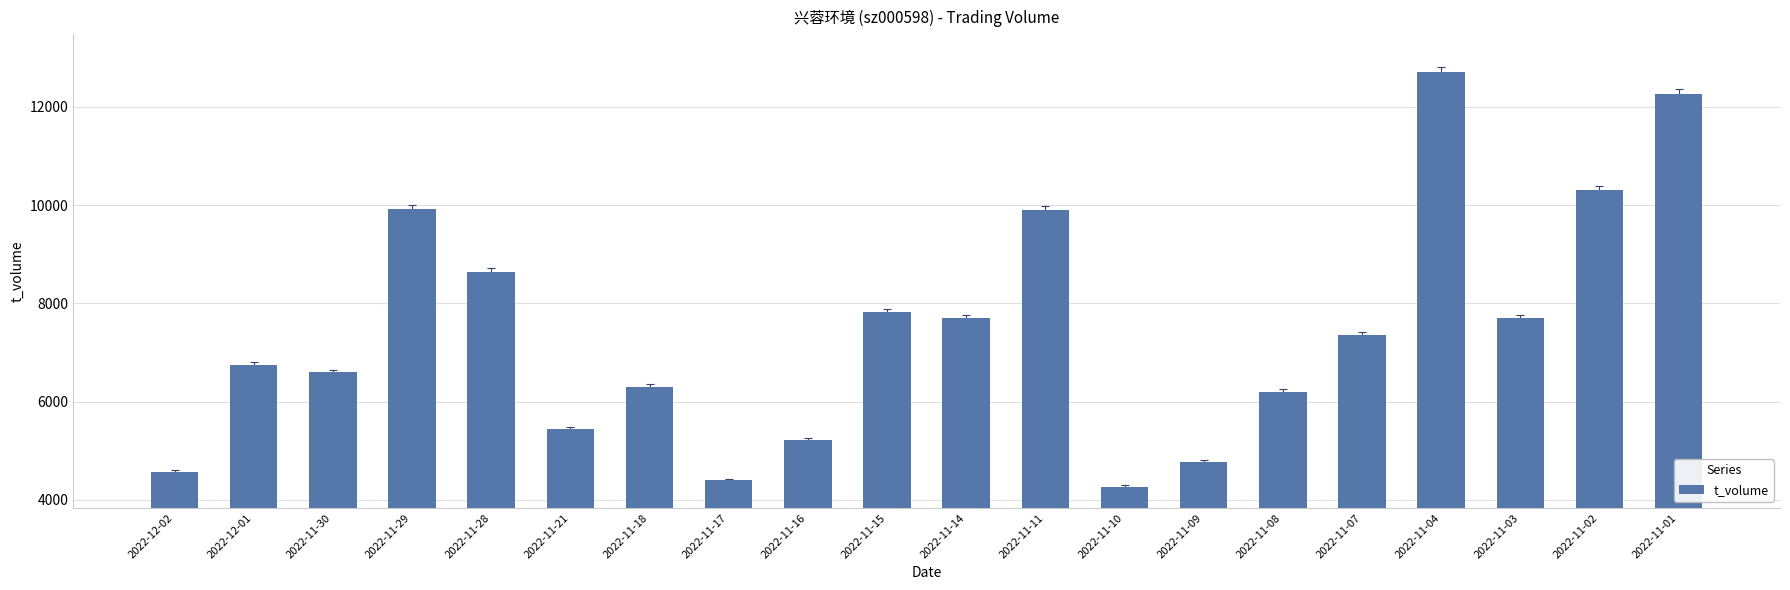

Is it true that the value at 2022-11-11 is 9904?

True